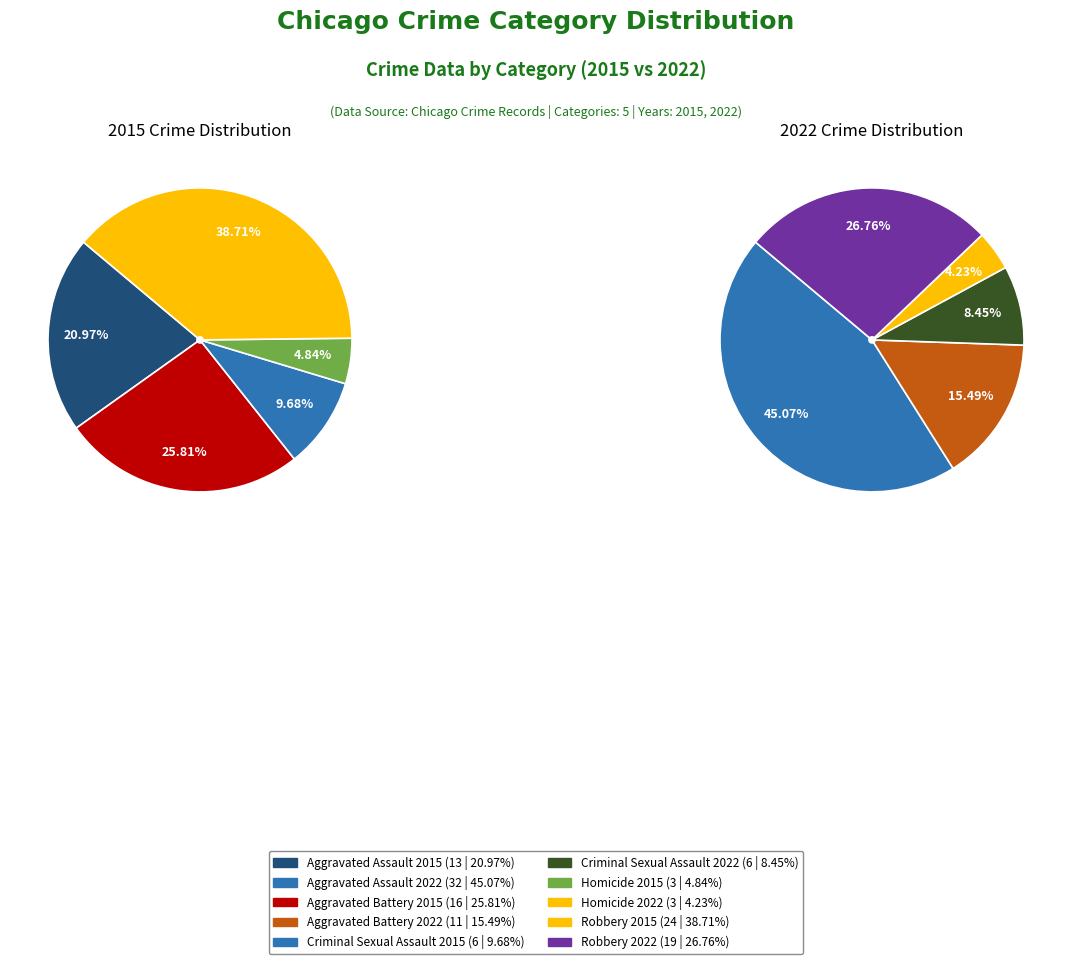

True or false: Criminal Sexual Assault accounts for 8% of the total.

True